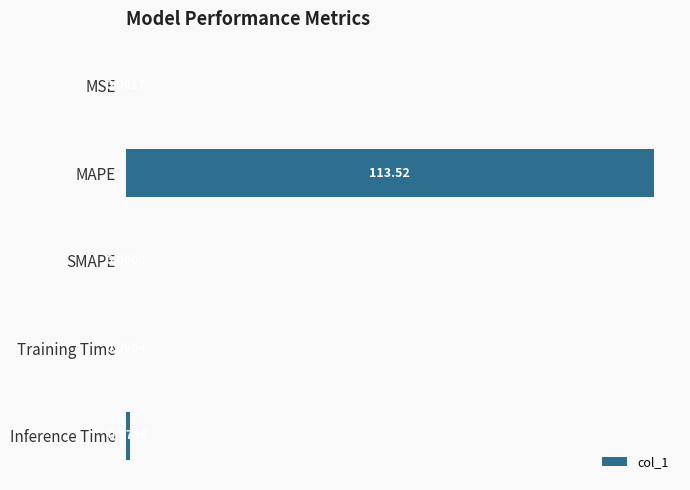

At which label is the value closest to 56?

Inference Time